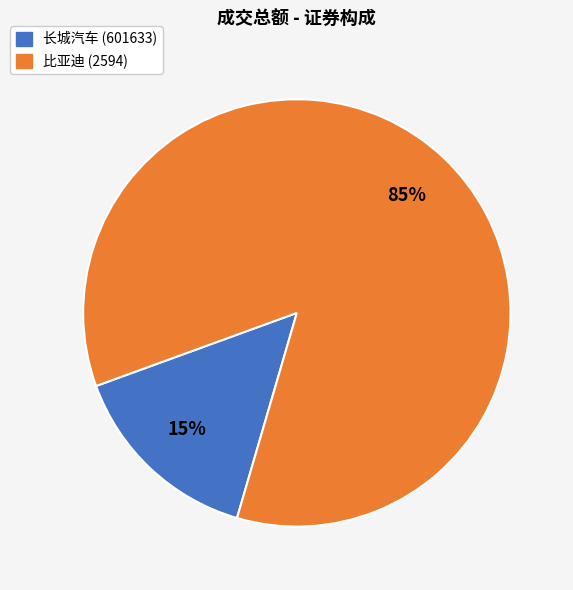

Rank the categories by value from highest to lowest.

比亚迪 (2594), 长城汽车 (601633)